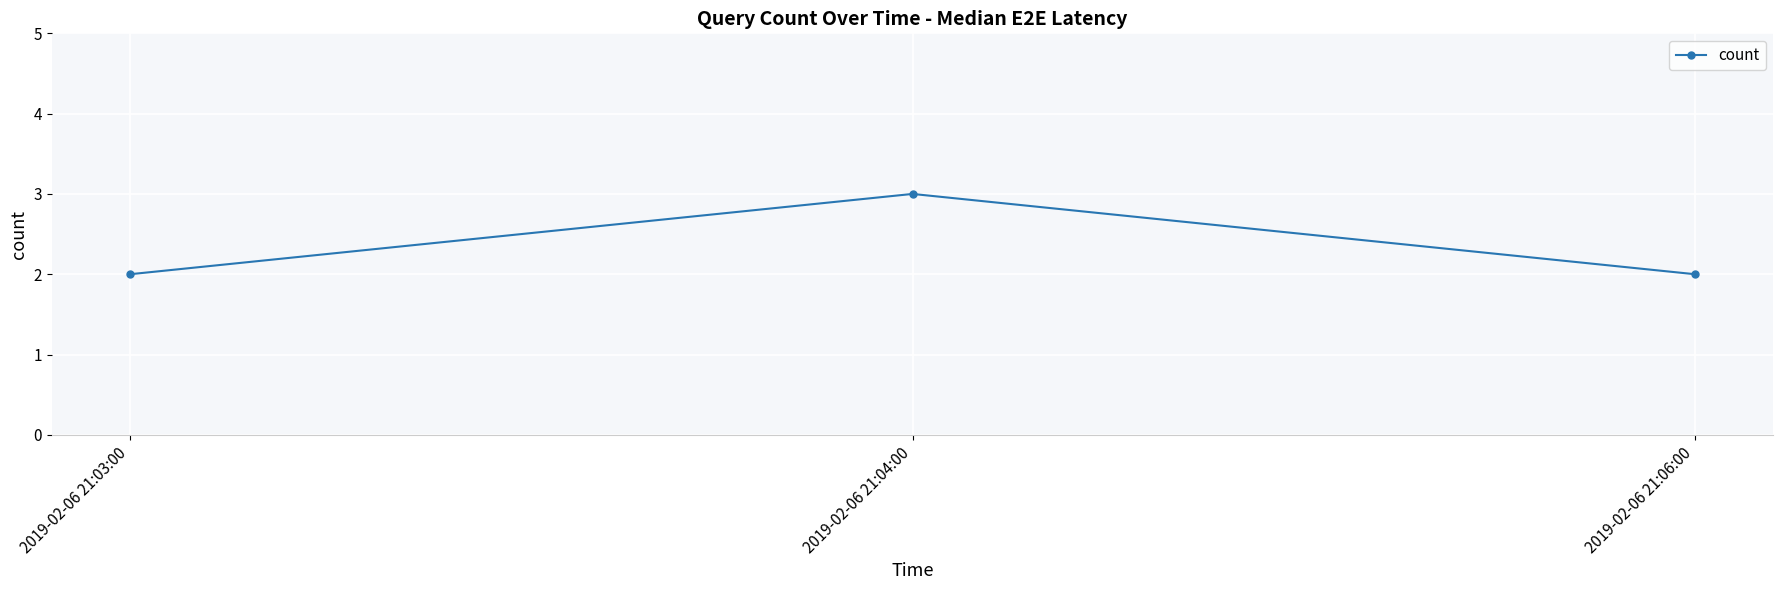

What is the ratio of the value at 2019-02-06 21:04:00 to the value at 2019-02-06 21:03:00?

1.5